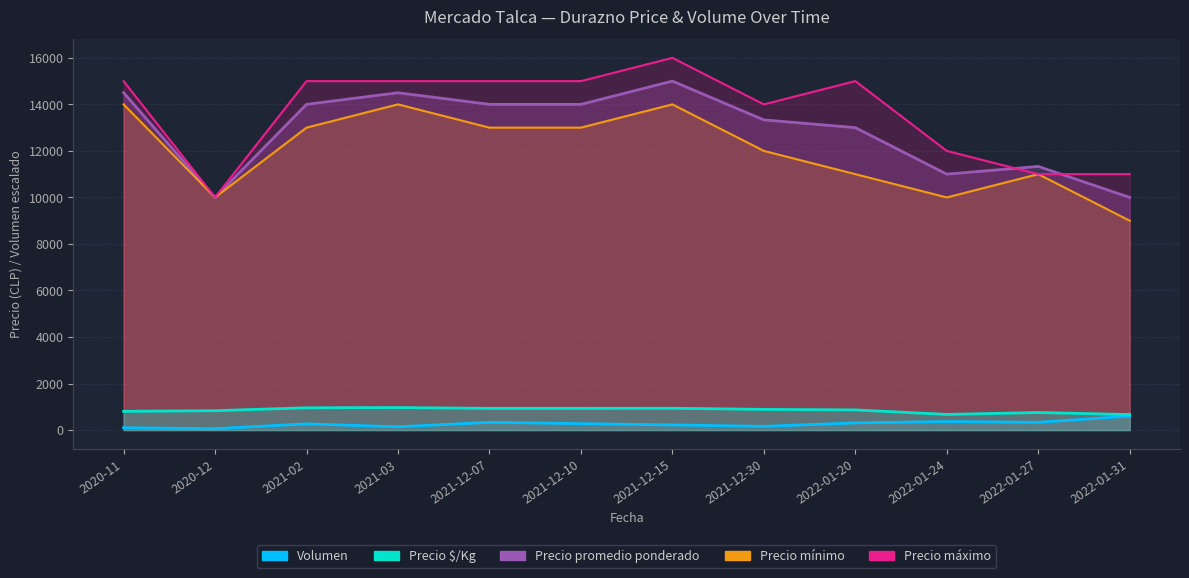

In Volumen, how many points are higher than both neighbors (excluding endpoints)?

3